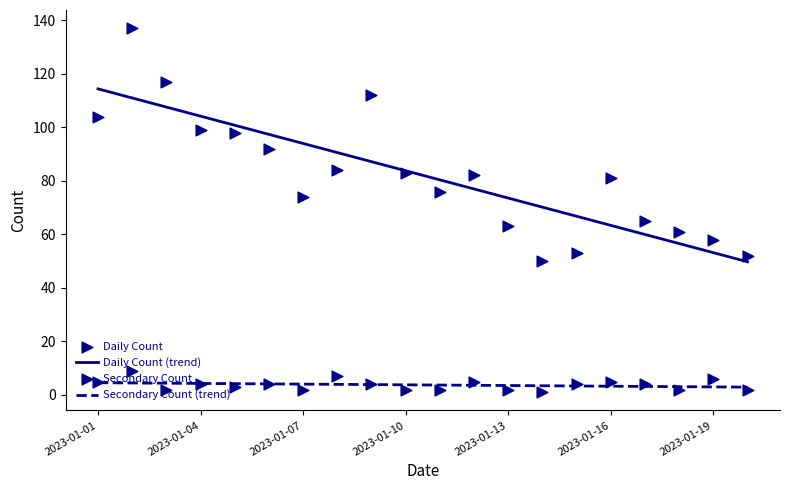

What are all the series names shown in the legend?

Daily Count, Secondary Count